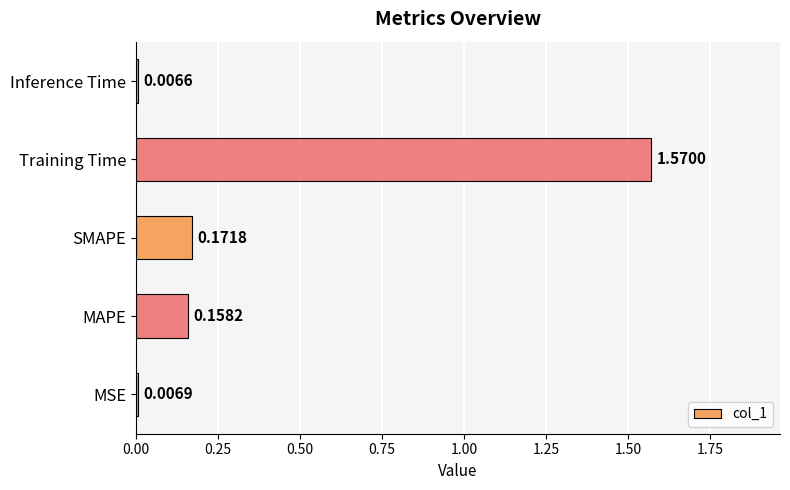

What is the average value?

0.4